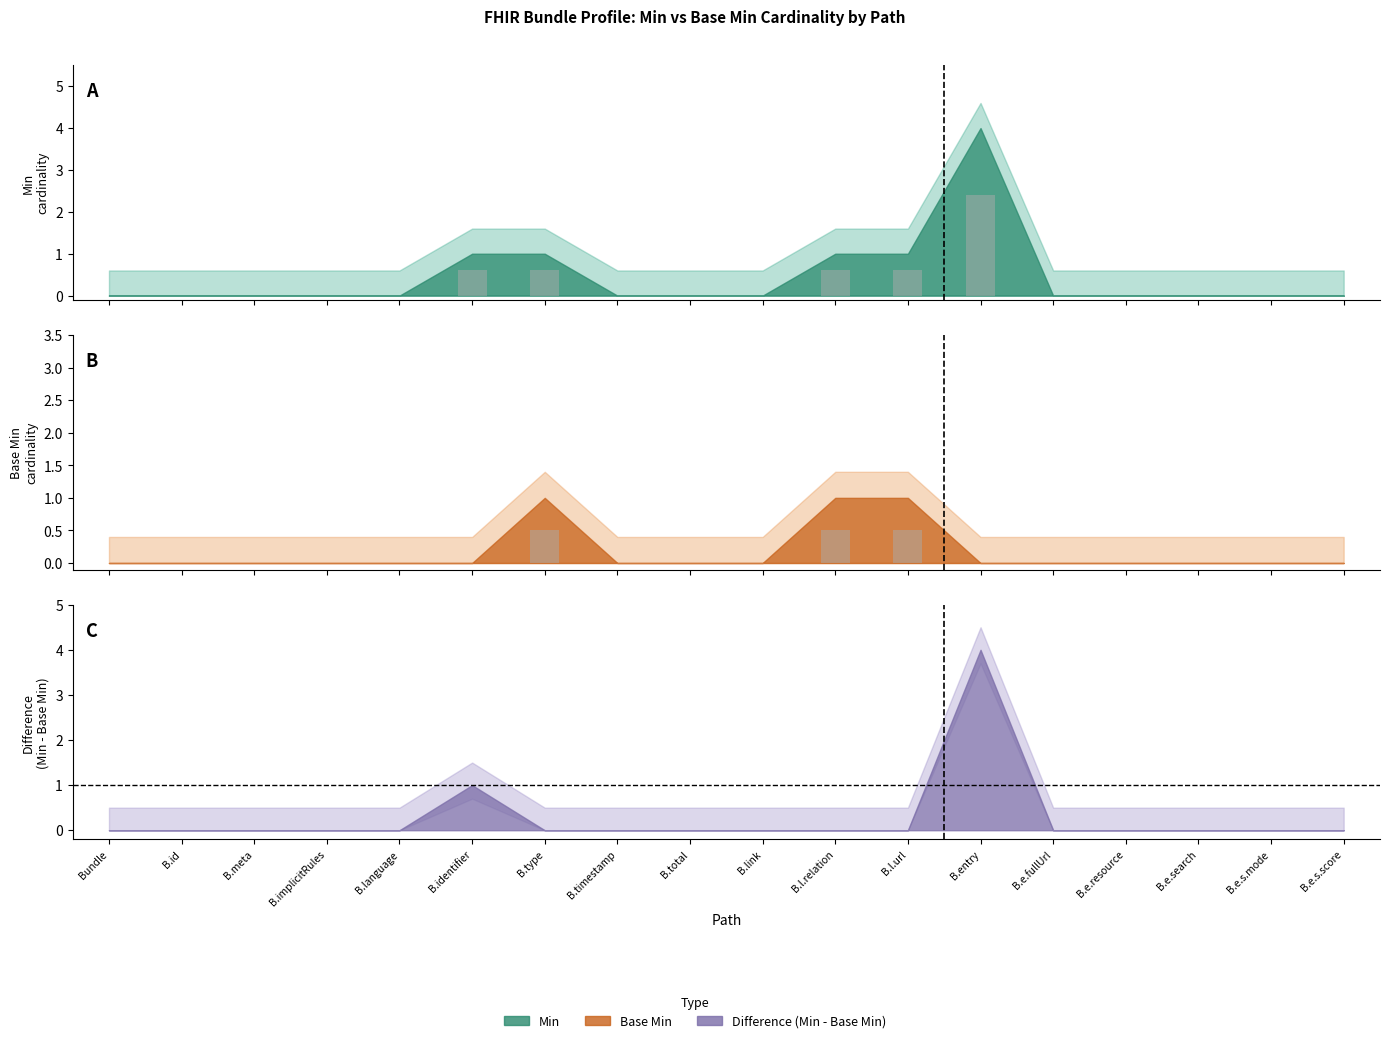

The value of Base Min at B.total is 0.0. True or false?

True